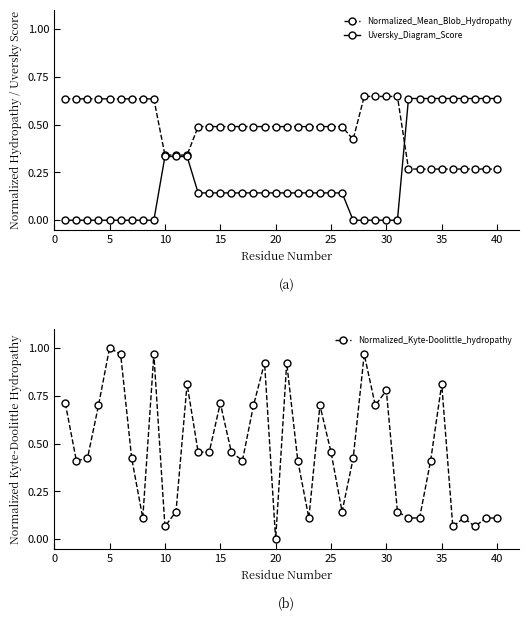

How many lines are shown in the chart?

3